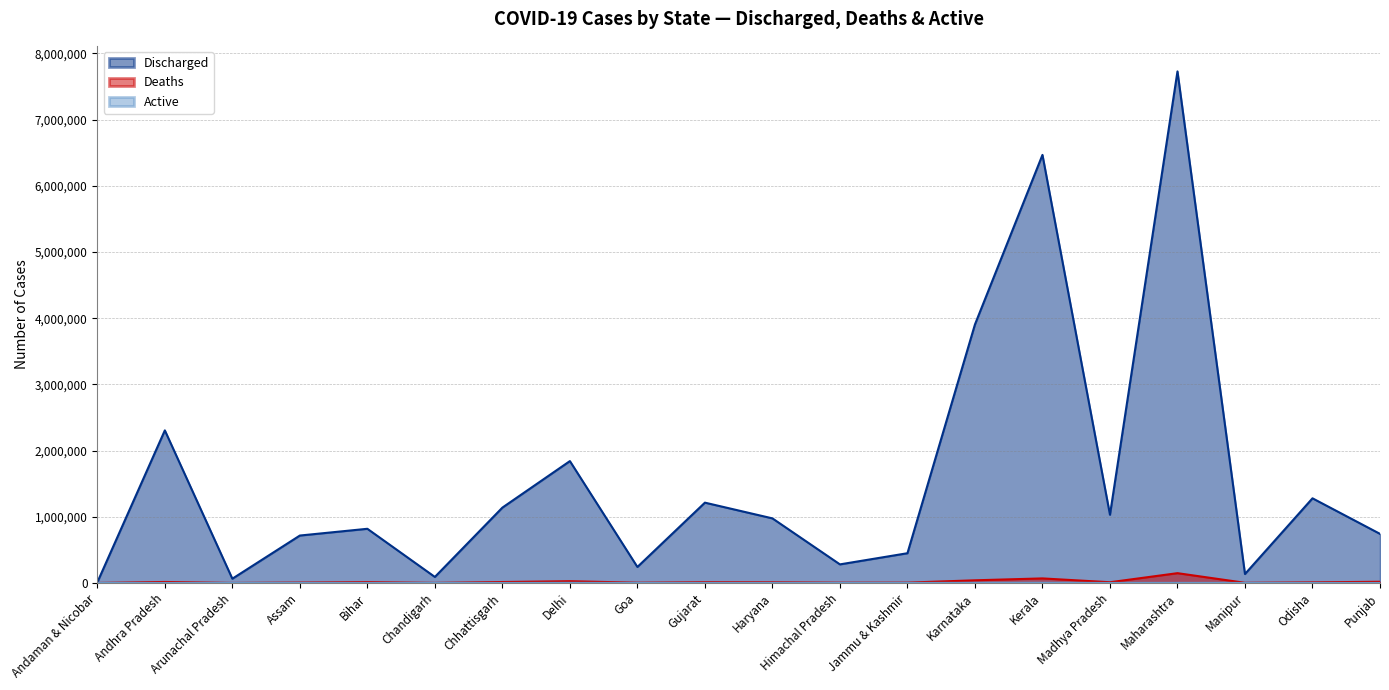

Where does the Discharged series first go above 975467?

Andhra Pradesh